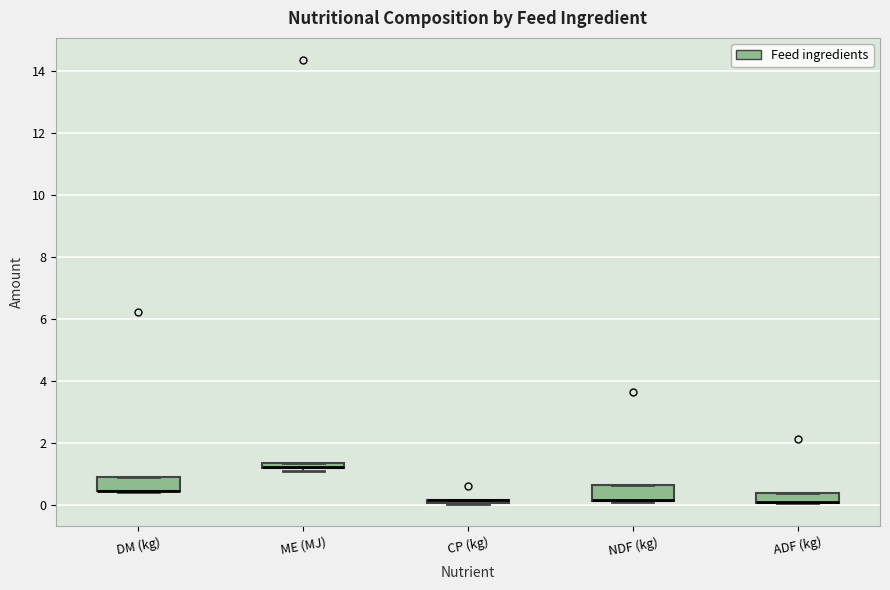

Where is the lower edge of the box for ADF (kg) on the y-axis? The values are not printed on the chart, so give them approximately, as read against the axis.

0.0